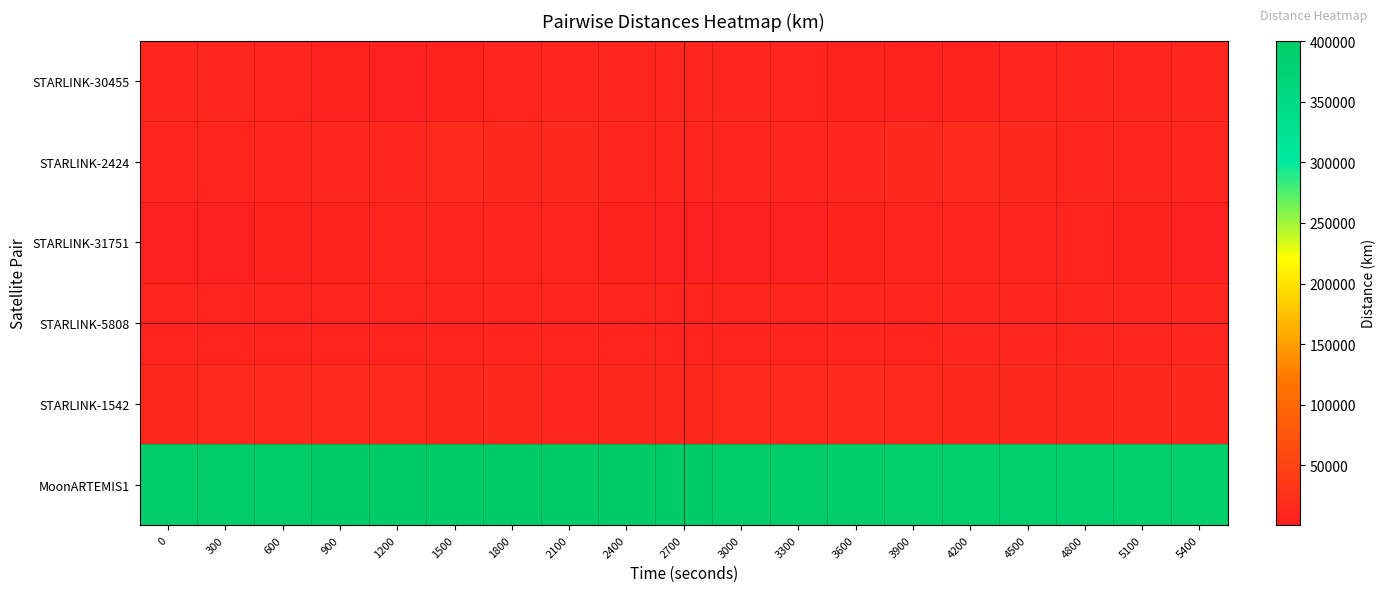

List the series in order of their peak value, lowest first.

STARLINK-31751, STARLINK-5808, STARLINK-30455, STARLINK-2424, STARLINK-1542, MoonARTEMIS1